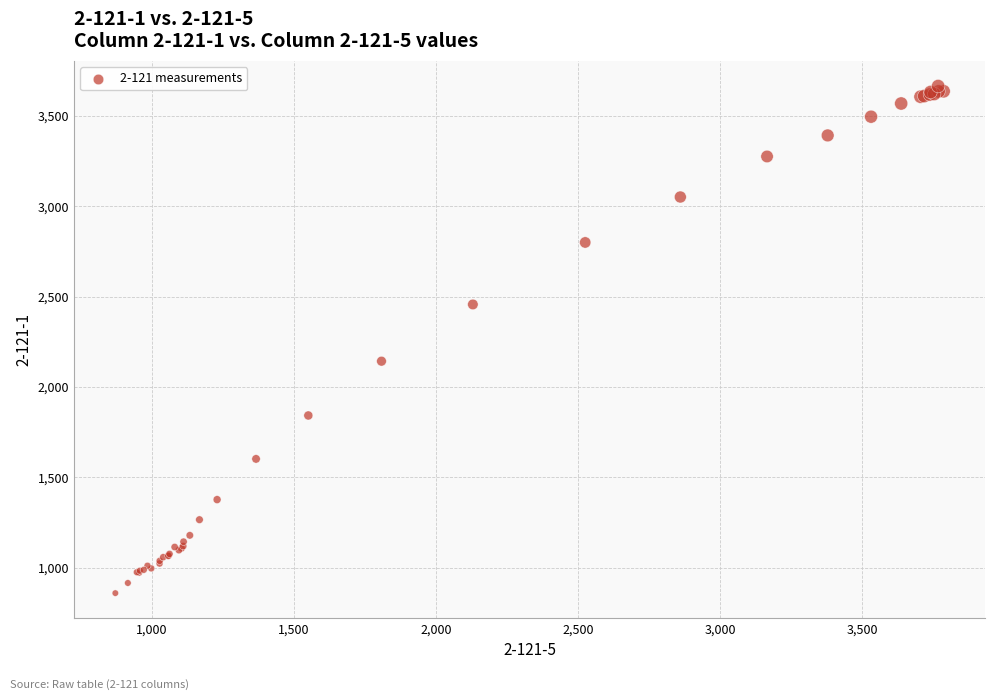

What Y value in the scatter plot is closest to 2261?

2142.4